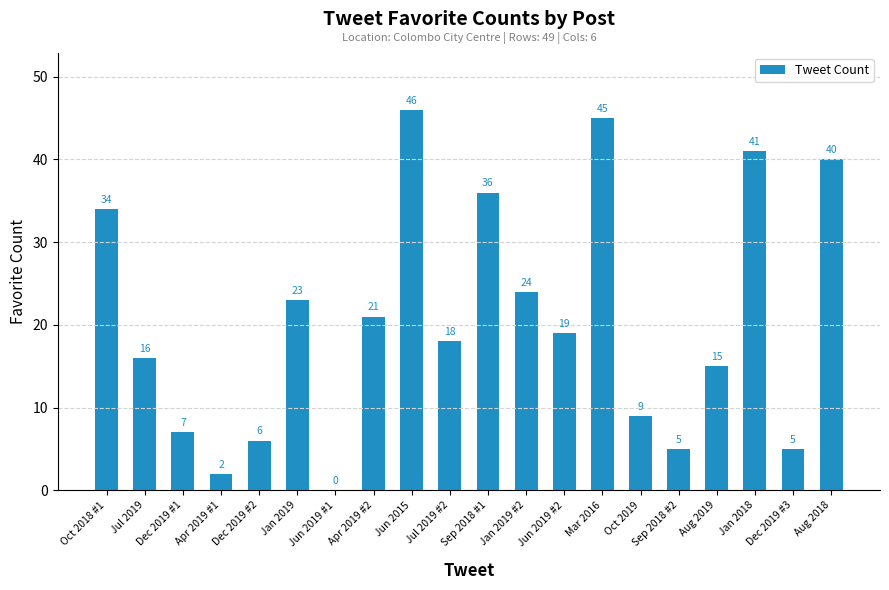

Reading right to left, what are all the values shown in this chart?

40	5	41	15	5	9	45	19	24	36	18	46	21	0	23	6	2	7	16	34